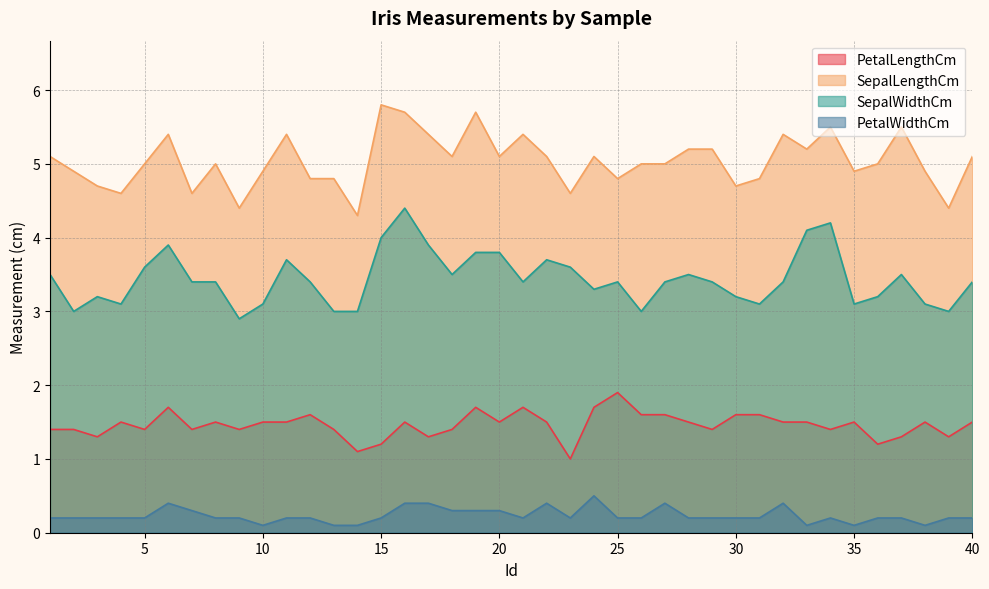

Which has a higher value, 29 or 15?

29